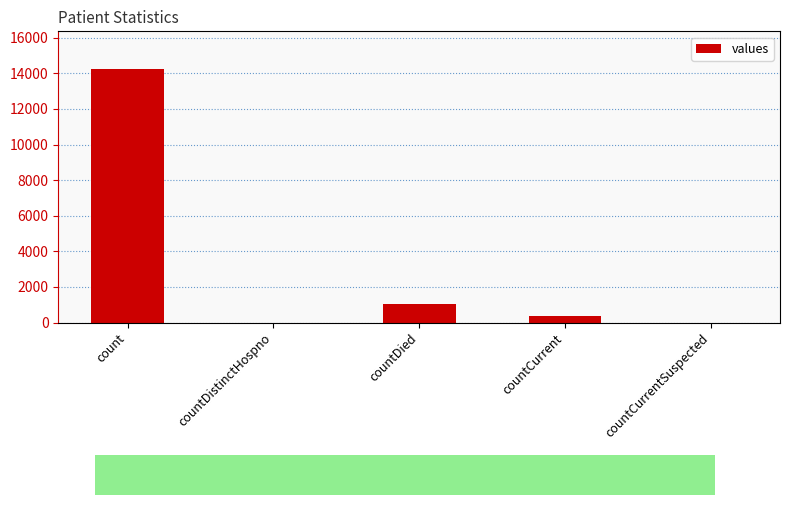

How many series are shown in this chart?

1